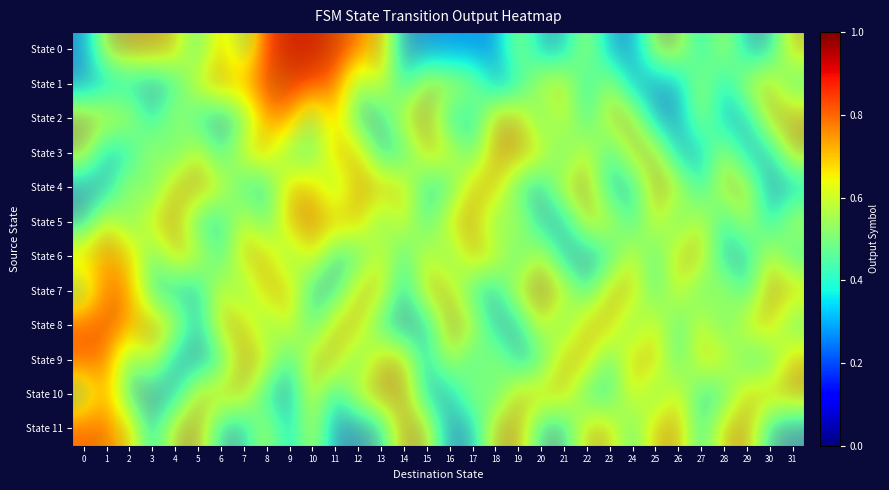

At how many categories does at least one series exceed 0?

32